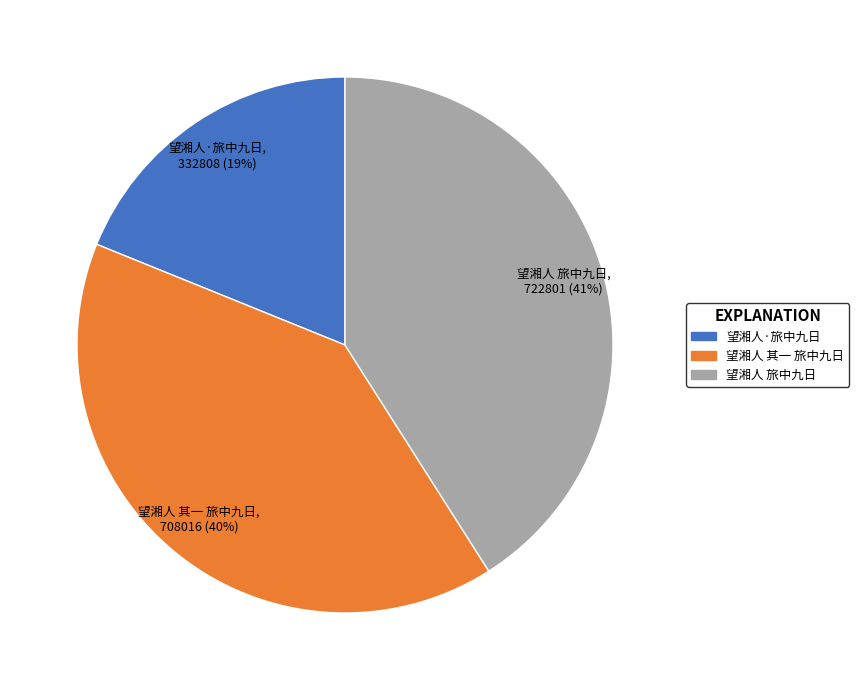

To the nearest percent, what percentage of the pie is 望湘人 旅中九日?

41%